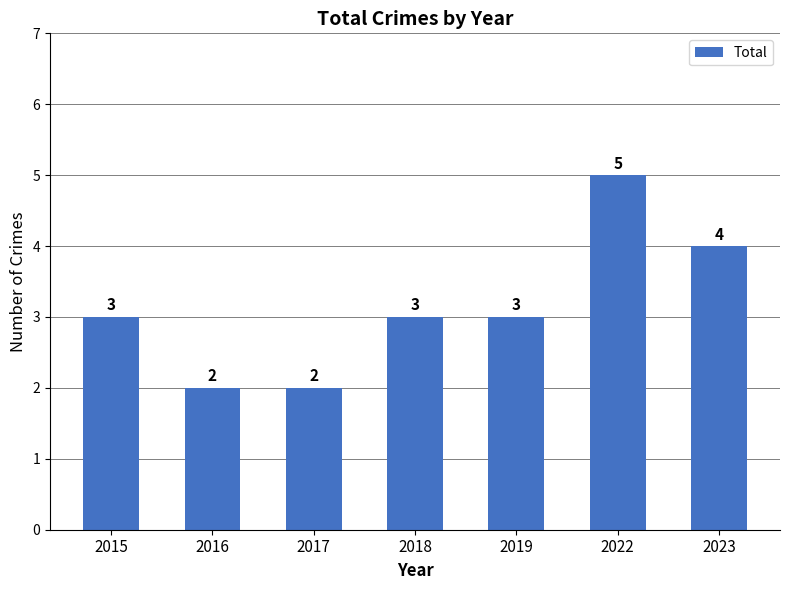

True or false: the data shows 4 at 2023.

True